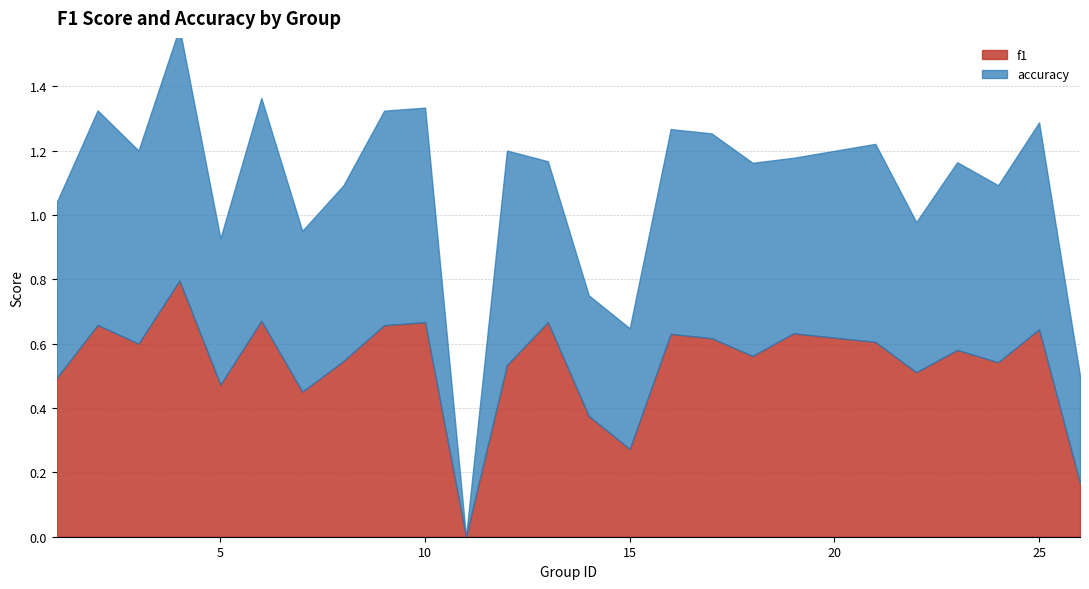

The value of f1 at 14 is 0.2. True or false?

False